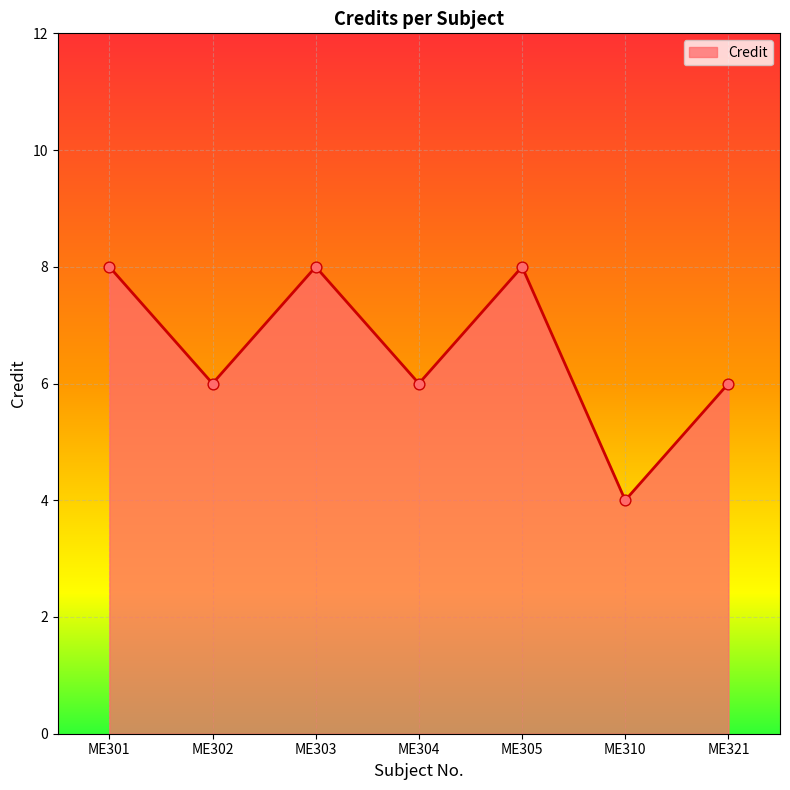

Approximately how many times larger is the value at ME310 compared to ME304?

0.7